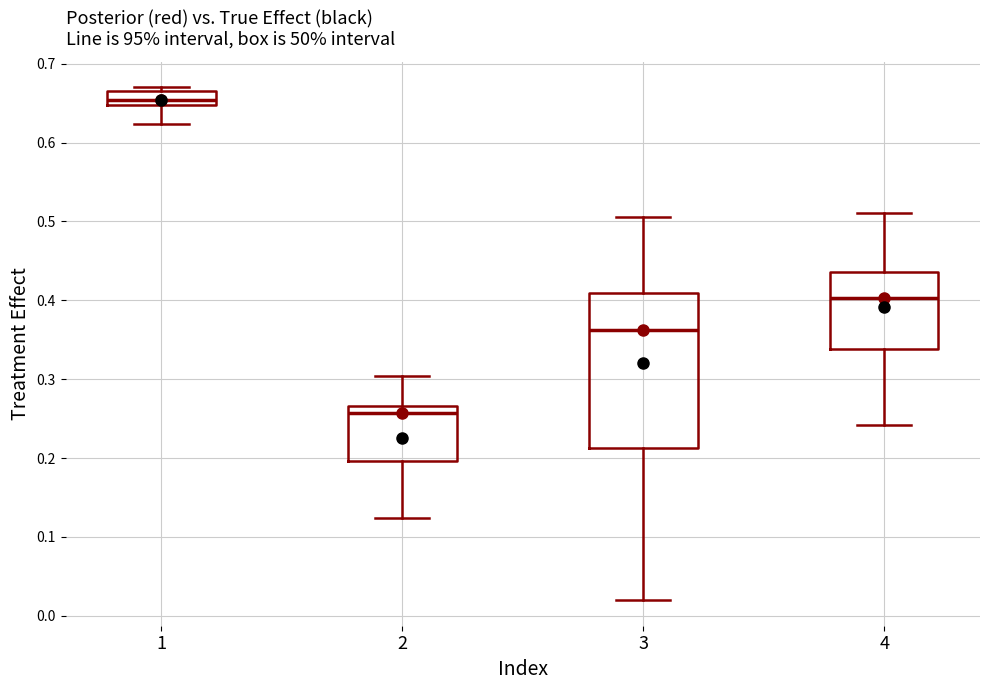

Which box has the lowest median line?

2